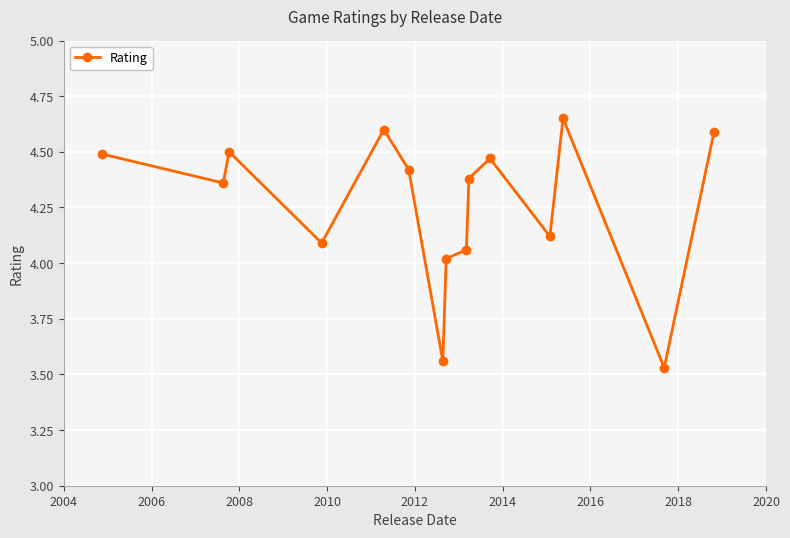

What is the value of the 15th point from the left?

4.6